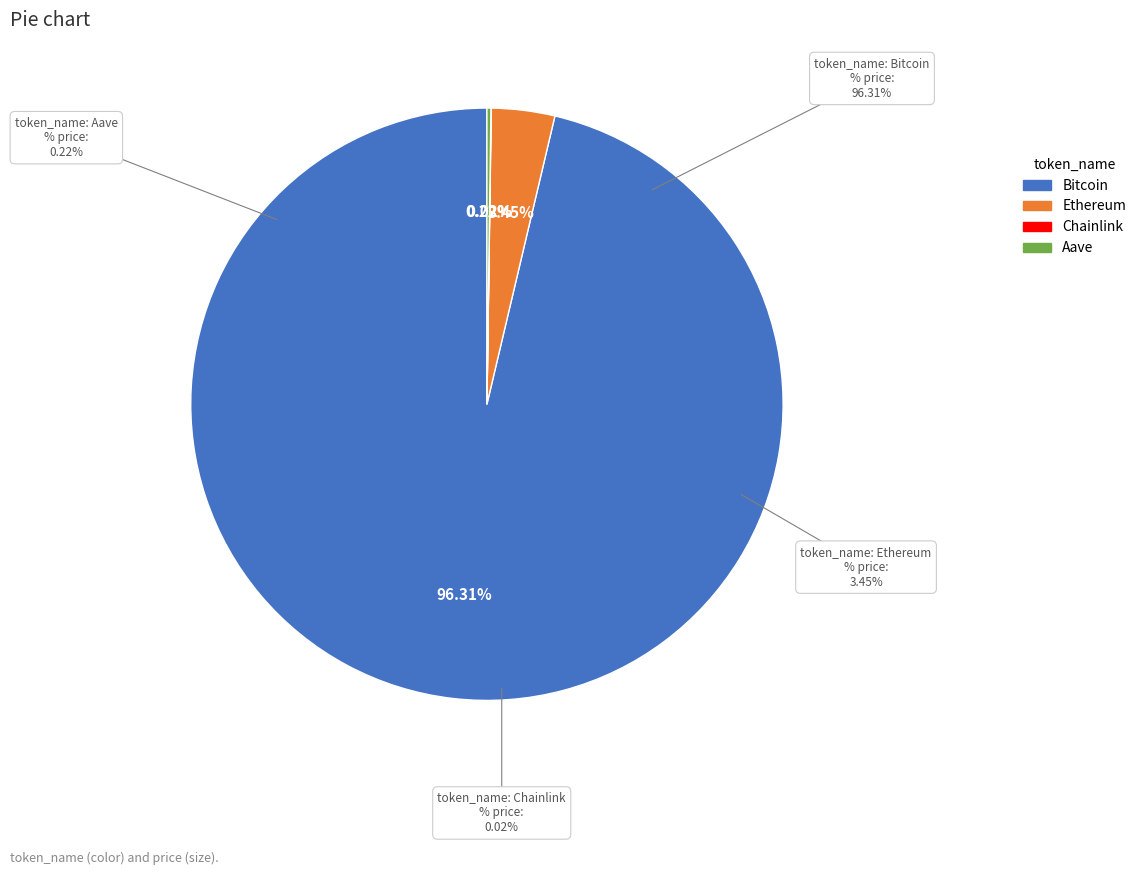

What is the ratio of the value at Bitcoin to the value at Ethereum?

27.9